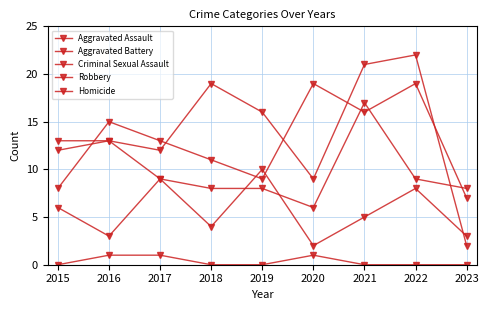

At which label is Robbery closest to 13?

2017